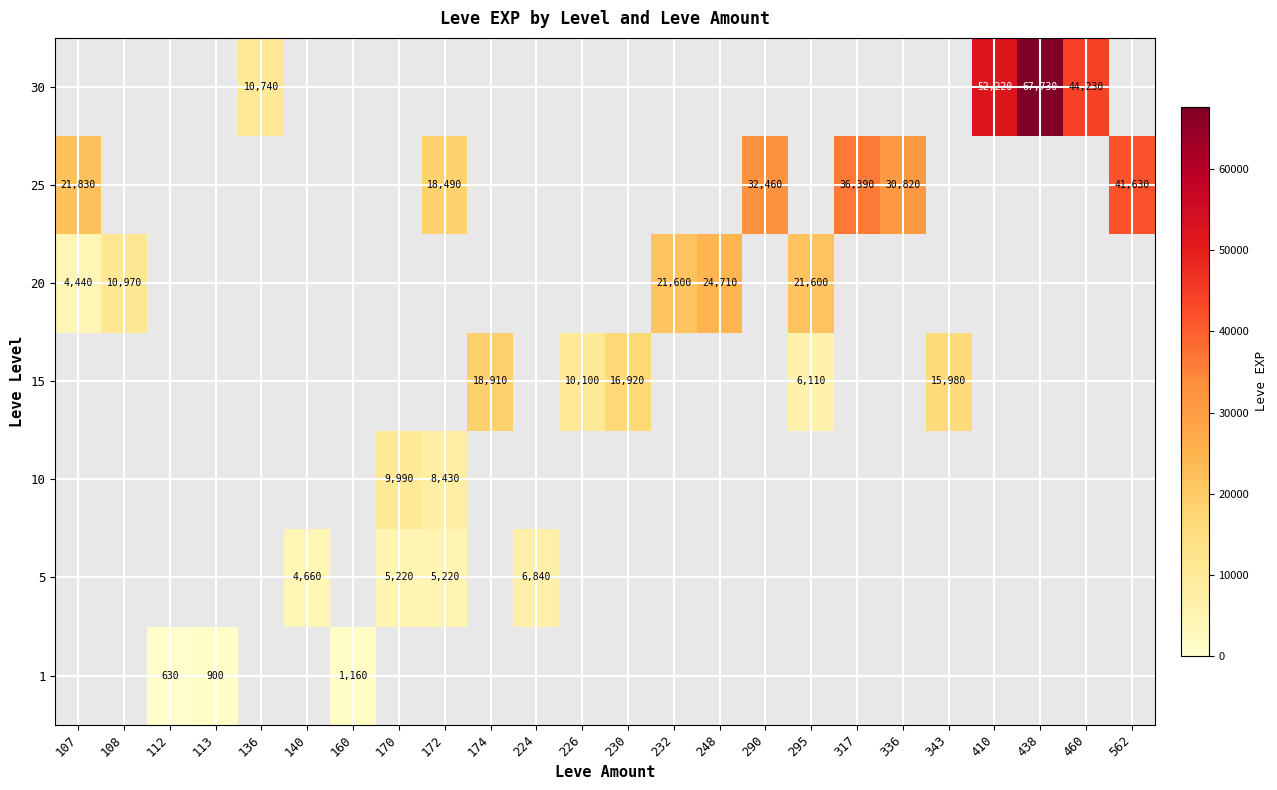

The 1 series shows 1160 at 160. True or false?

True